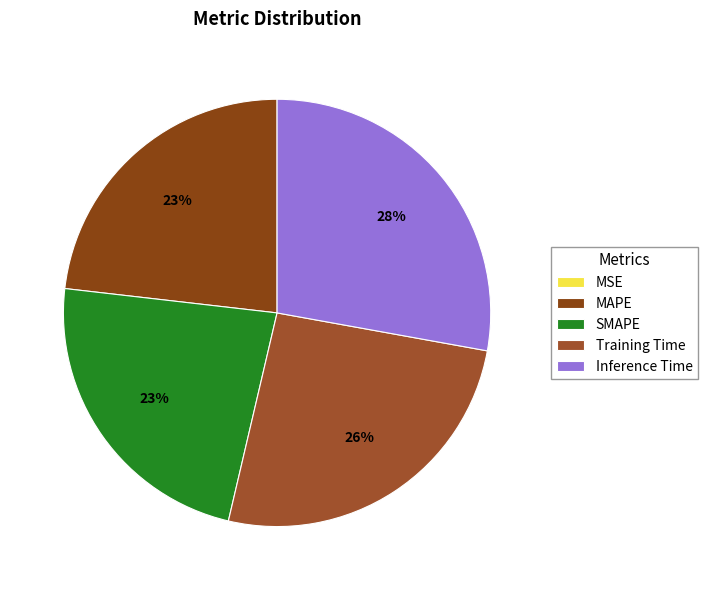

Which category has the biggest portion of the pie?

Inference Time